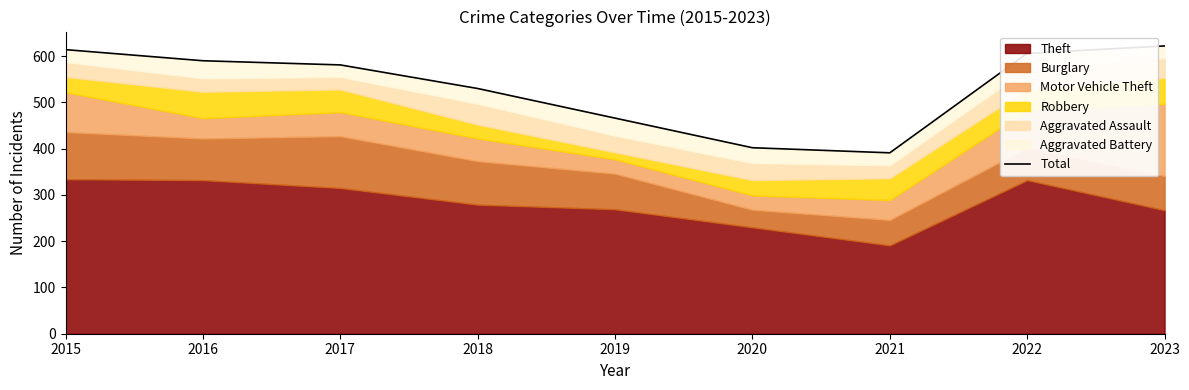

Where is the first local minimum?

2021